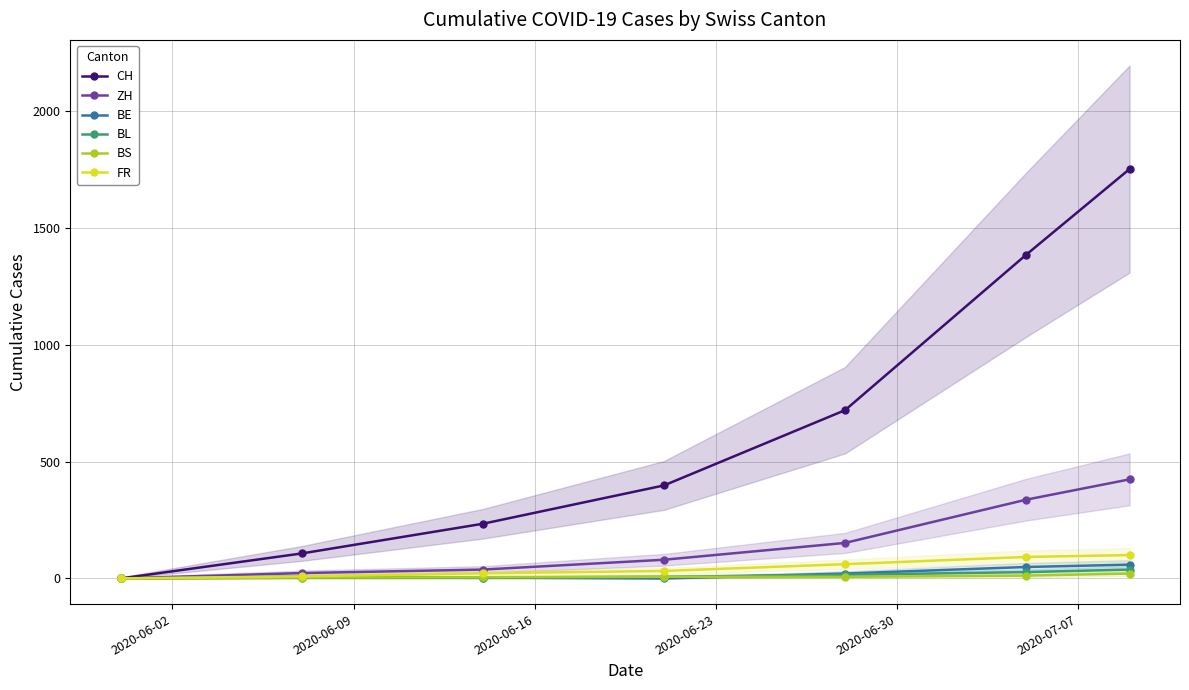

What is the maximum value for ZH?

424